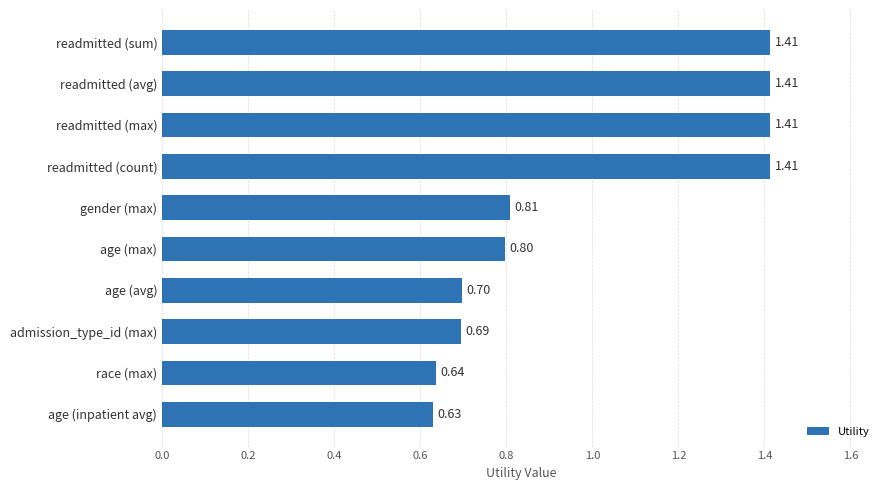

Which label corresponds to the smallest value in the chart?

age (inpatient avg)